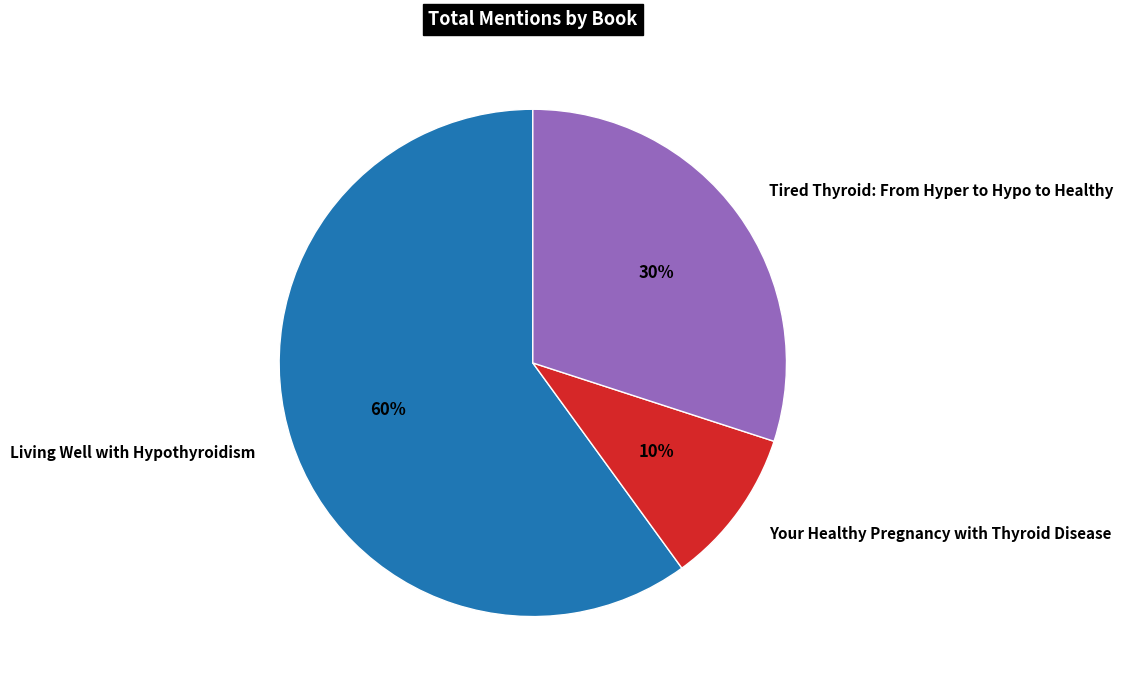

How many slices are in this pie chart?

3